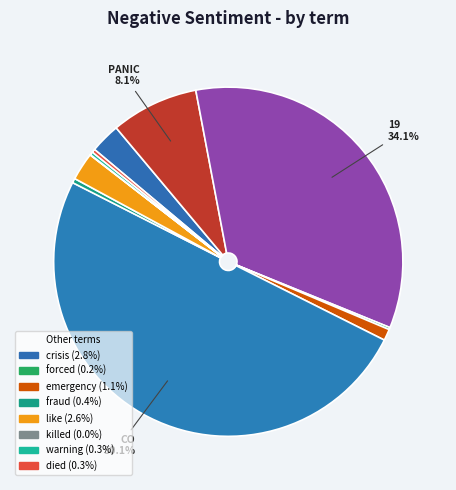

Is there a majority slice in this chart?

Yes